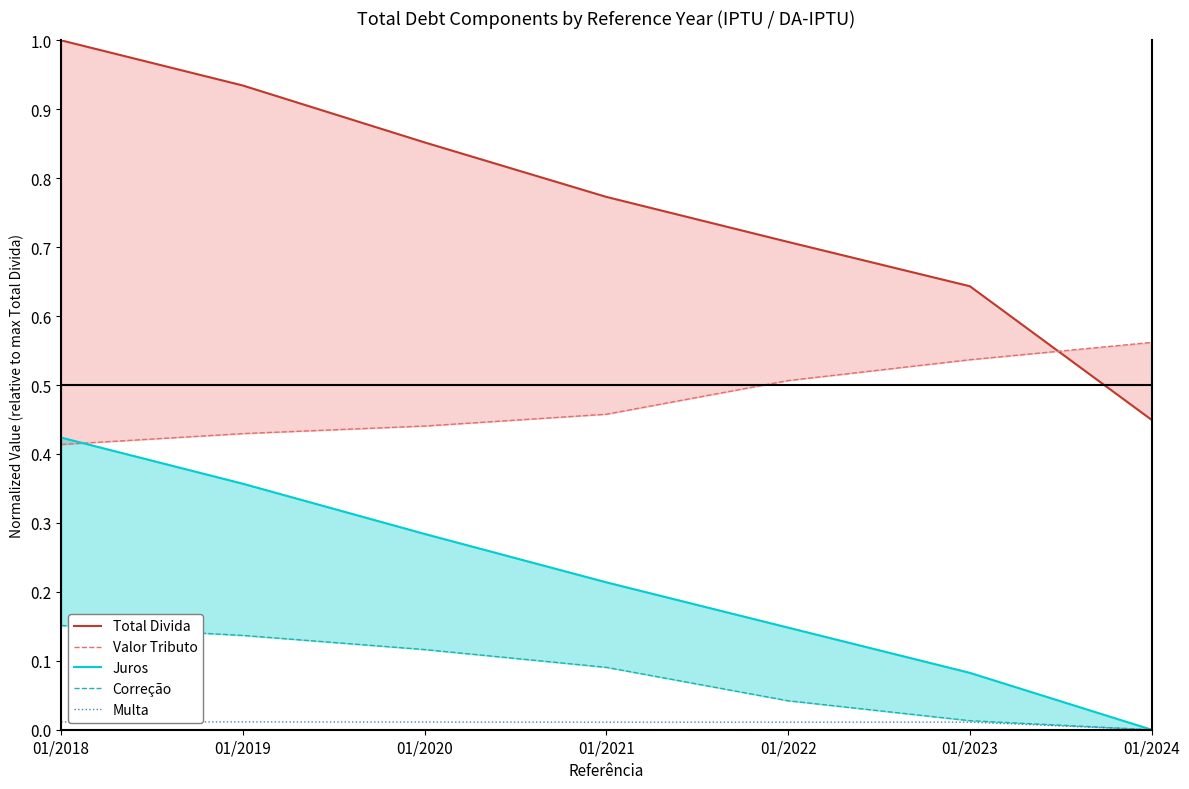

True or false: Juros has a value of 0.4 at 01/2018.

True